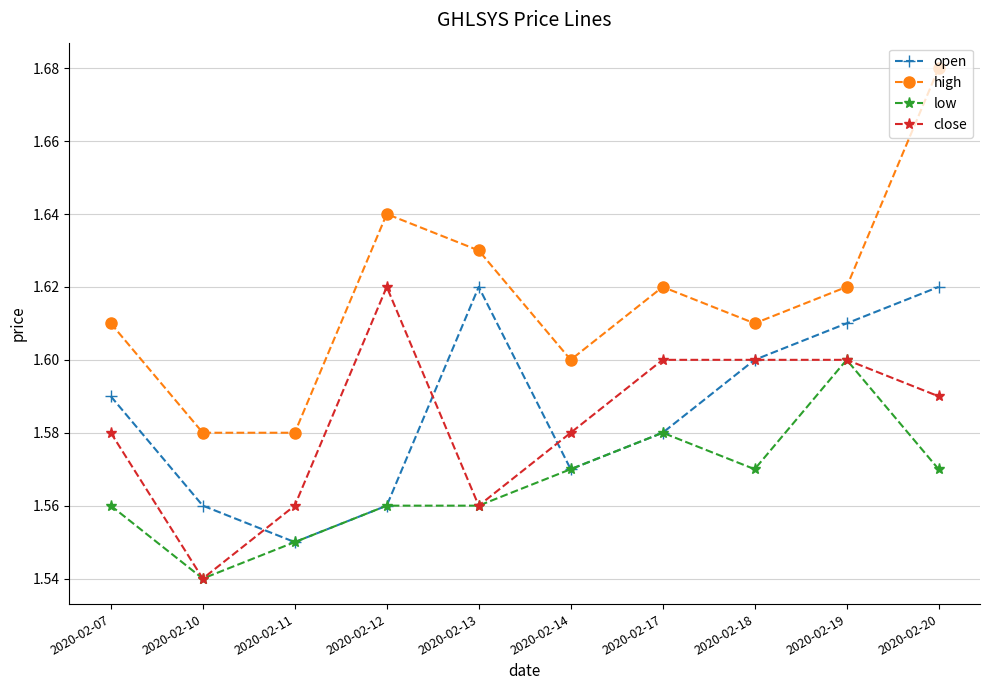

True or false: low has a value of 1.6 at 2020-02-12.

True